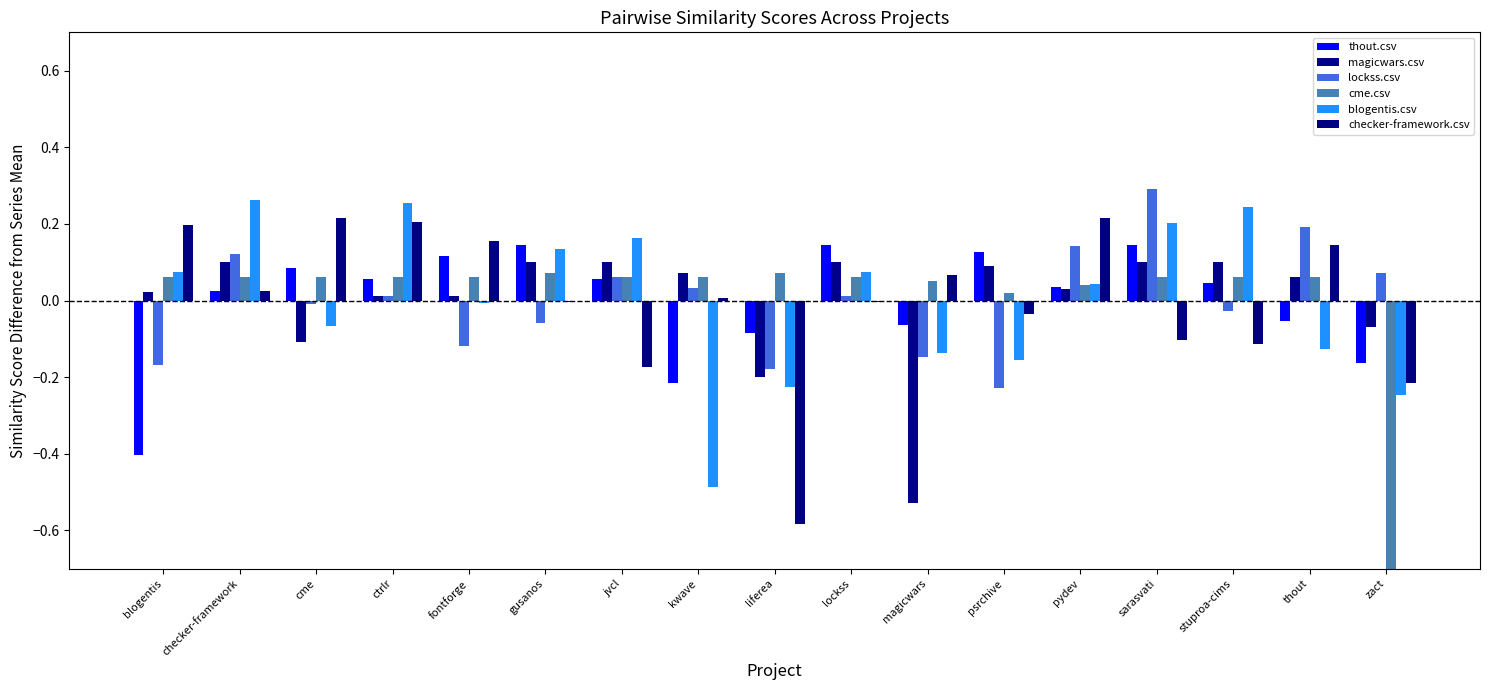

How many groups of bars are there?

17